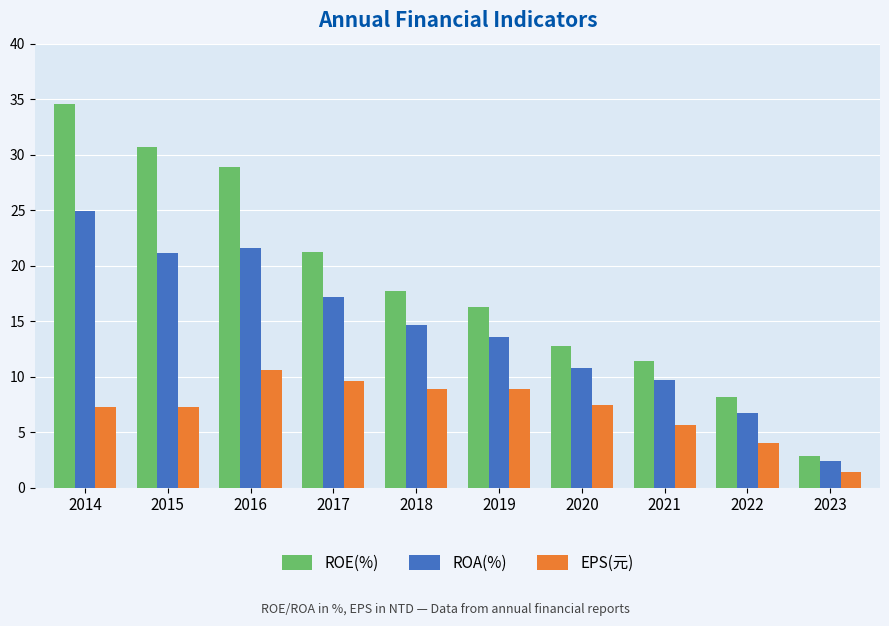

What is the maximum value shown in the chart?

34.6